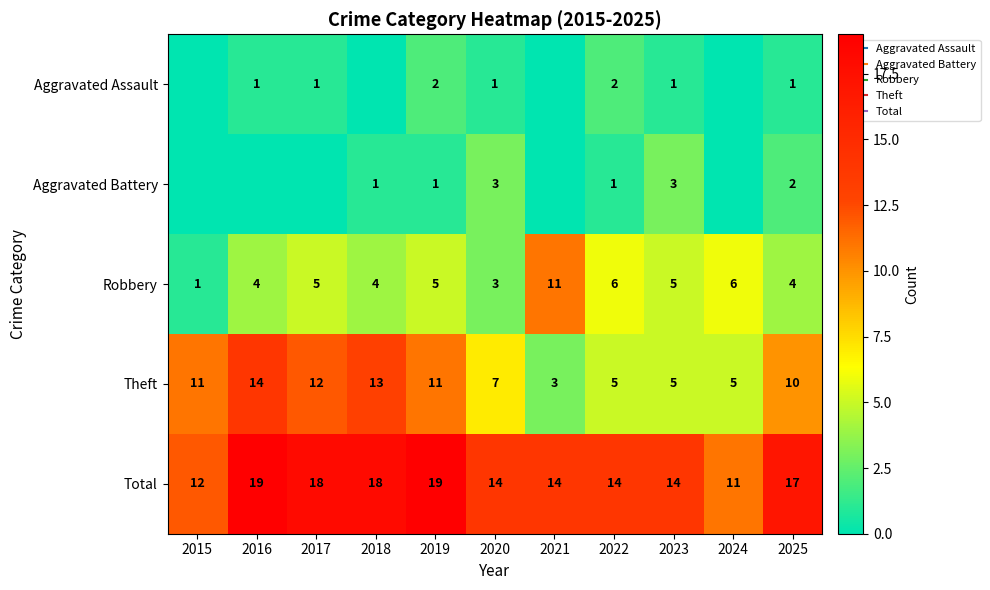

Rank the series at 2015 from highest to lowest value.

Total, Theft, Robbery, Aggravated Assault, Aggravated Battery